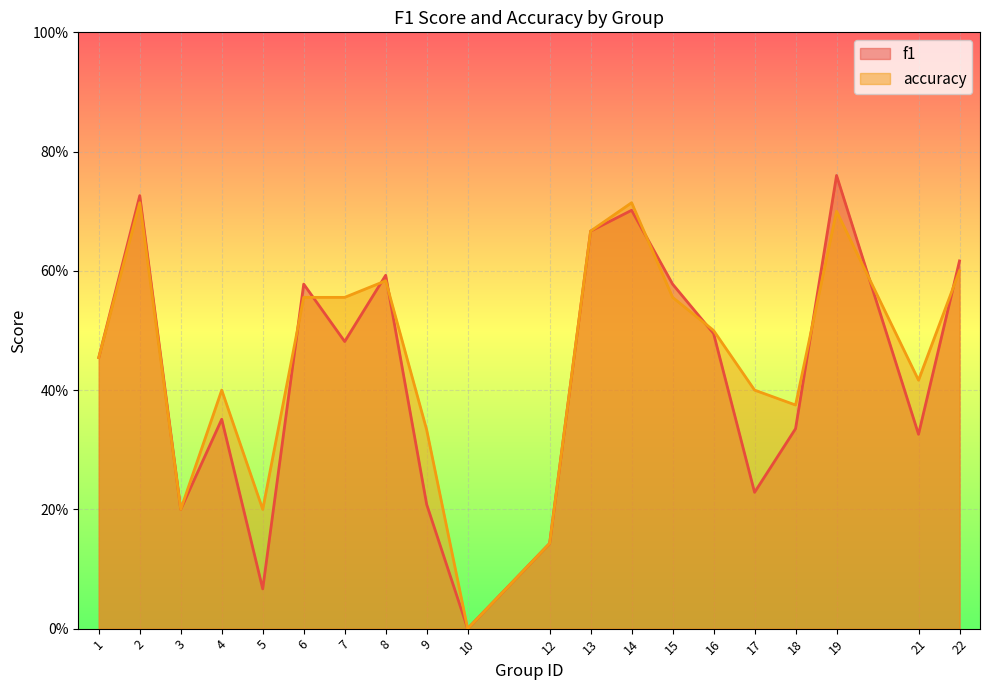

Rank the series at 19 from highest to lowest value.

f1, accuracy